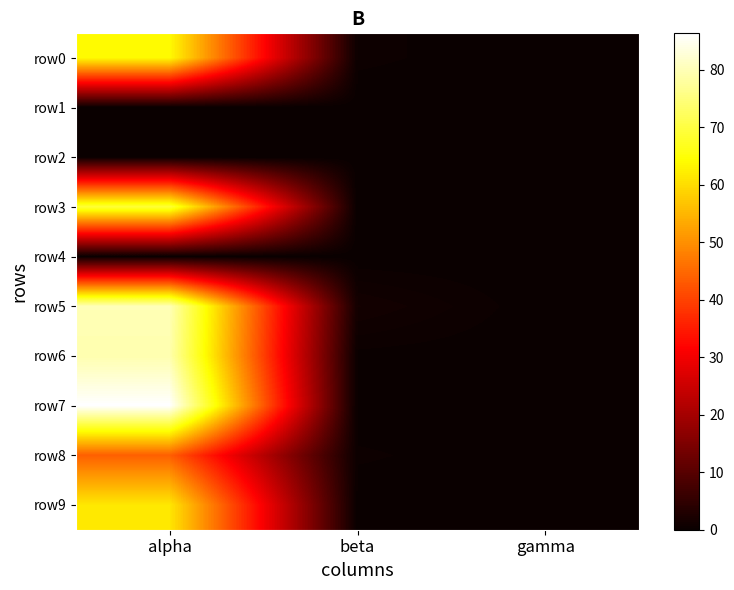

List the series in order of their peak value, highest first.

row7, row5, row6, row3, row0, row9, row8, row1, row2, row4